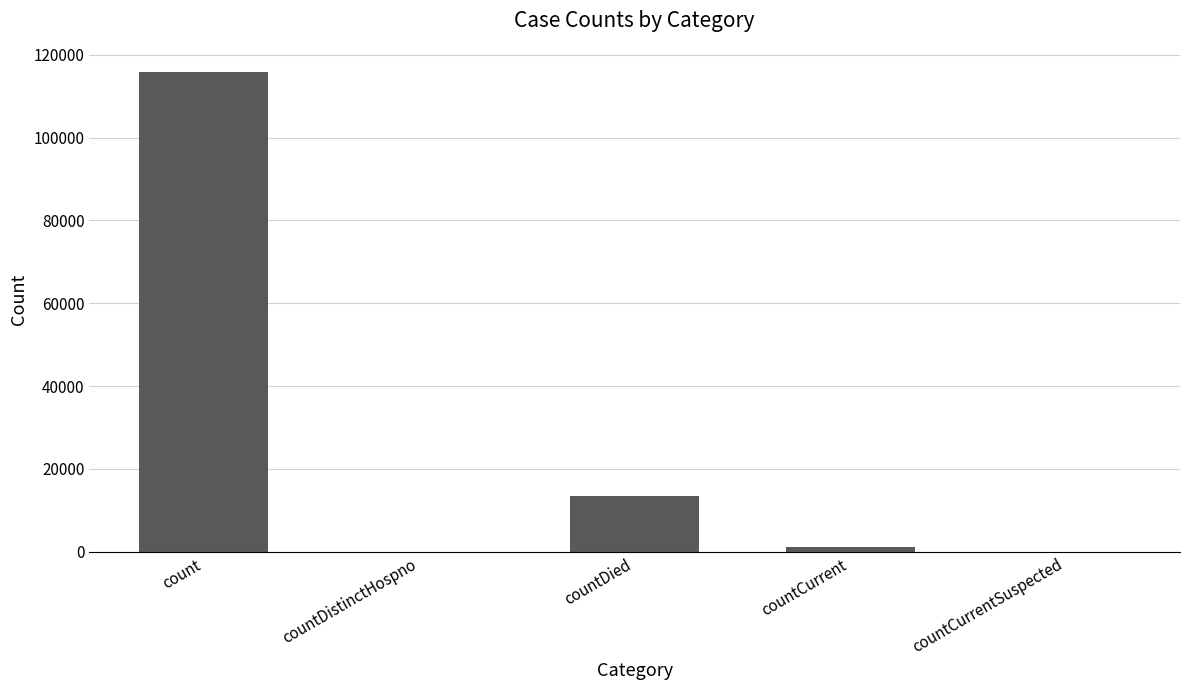

Where is the data nearest to the value 57938?

countDied